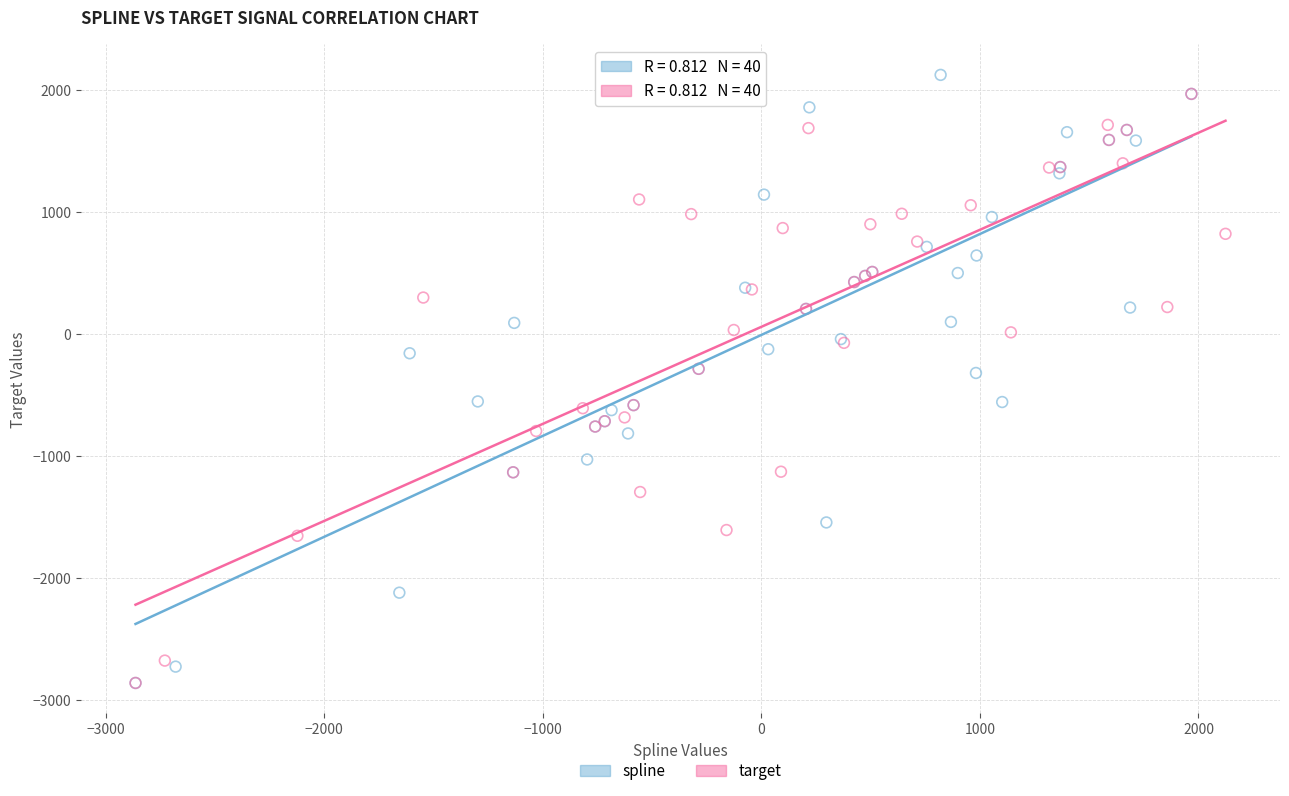

Which series has the largest Y range (max minus min)?

spline